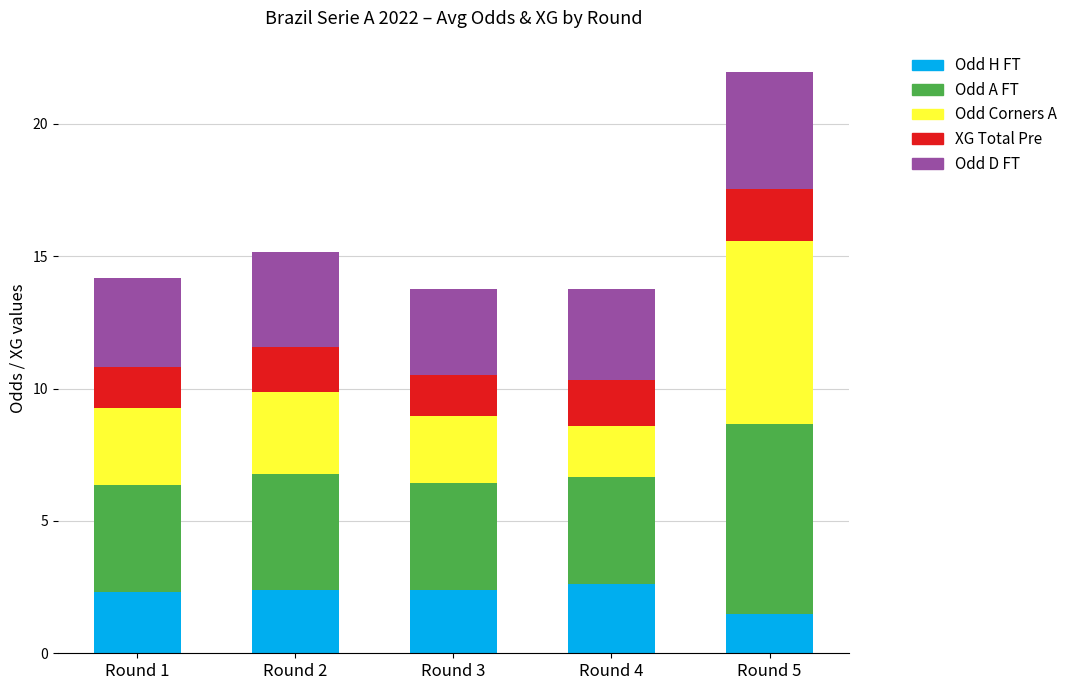

What is the difference between the Odd H FT values at Round 4 and Round 3?

0.2